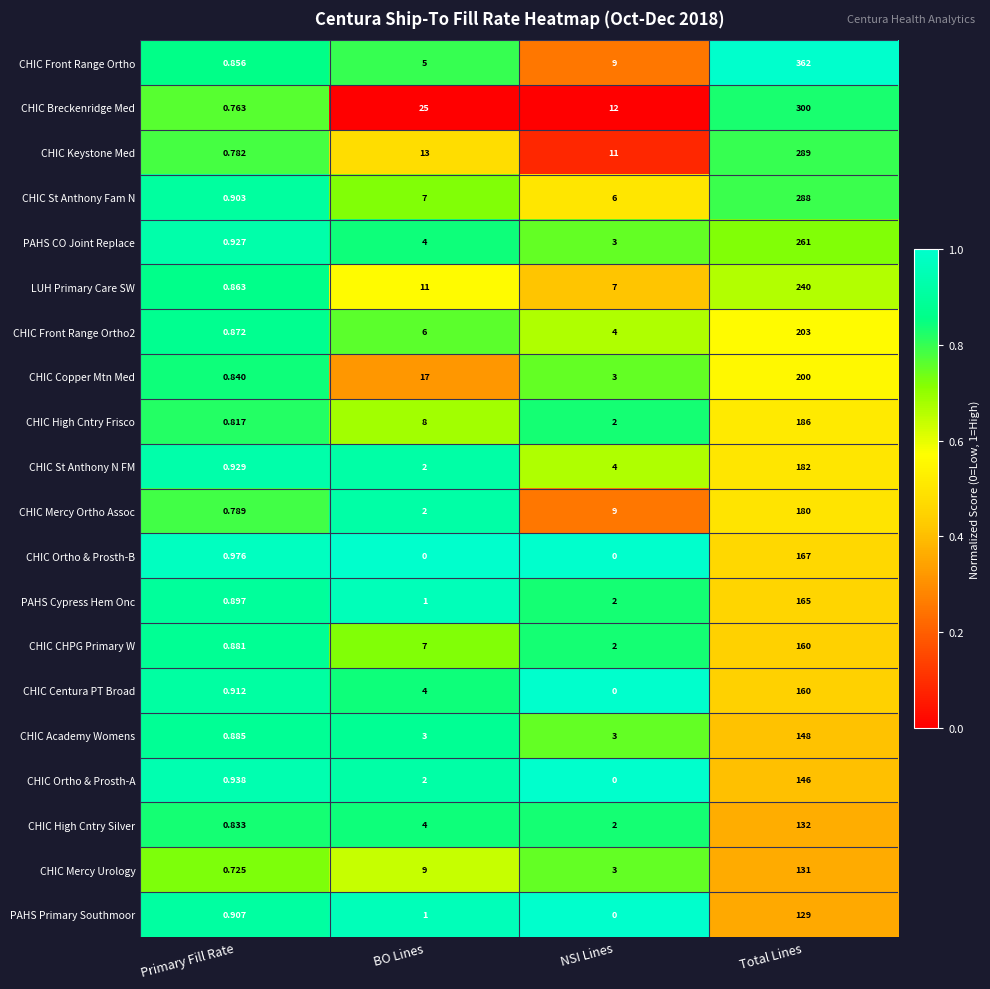

What is the difference between the highest and lowest values at Total Lines?

233.0